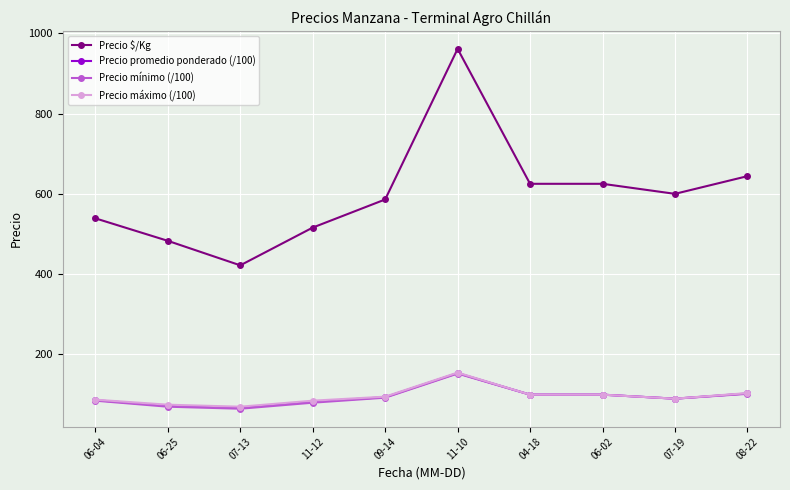

True or false: Precio mínimo (/100) has a value of 100.0 at 06-02.

True